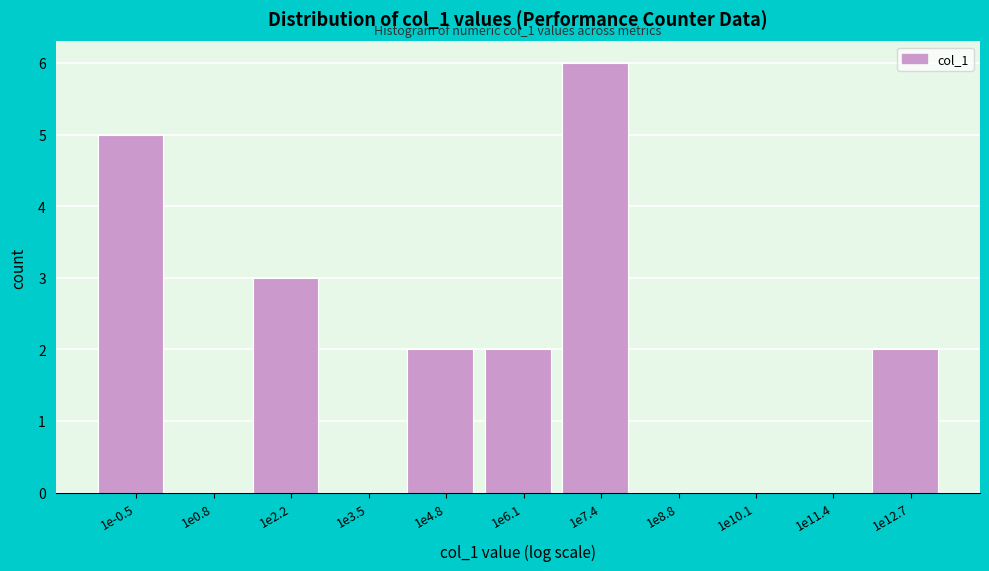

Reading right to left, extract all data points from this chart.

1e12.7=2	1e11.4=0	1e10.1=0	1e8.8=0	1e7.4=6	1e6.1=2	1e4.8=2	1e3.5=0	1e2.2=3	1e0.8=0	1e-0.5=5